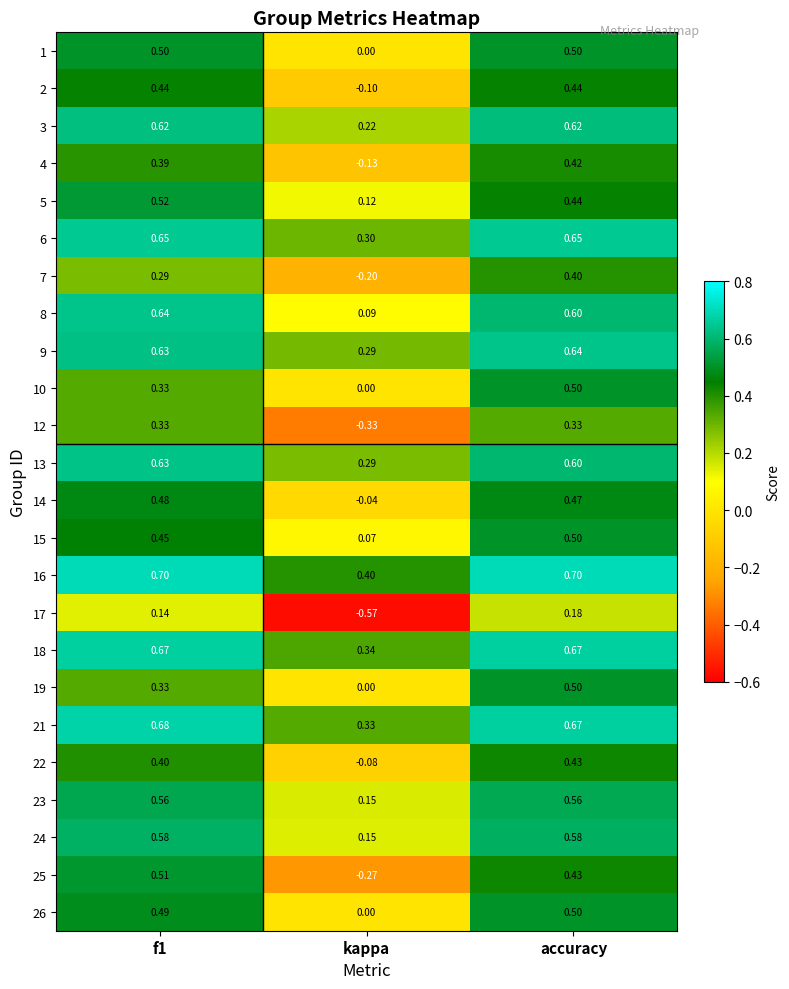

At which label is 23 closest to 0?

kappa